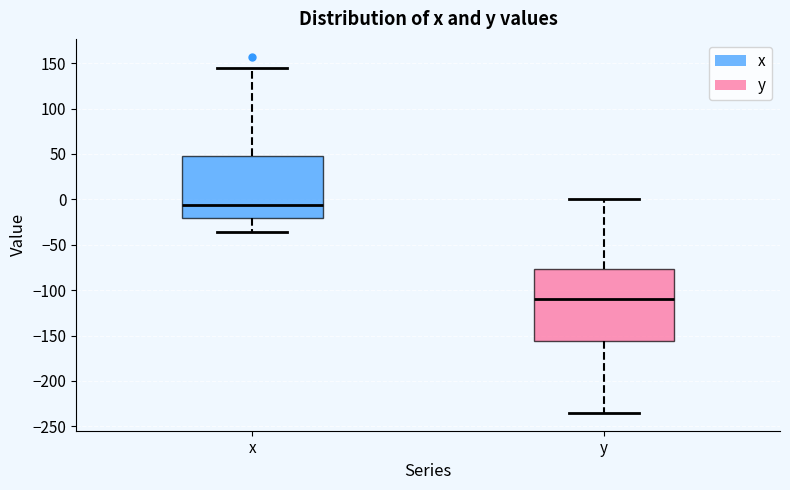

Which box is the tallest, from its lower edge to its upper edge?

y